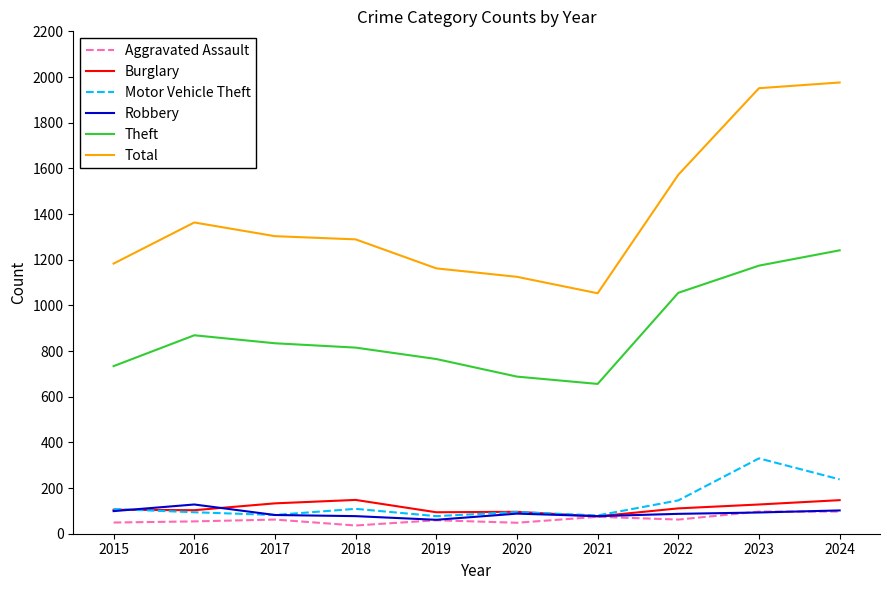

True or false: Theft and Total intersect in this chart.

False